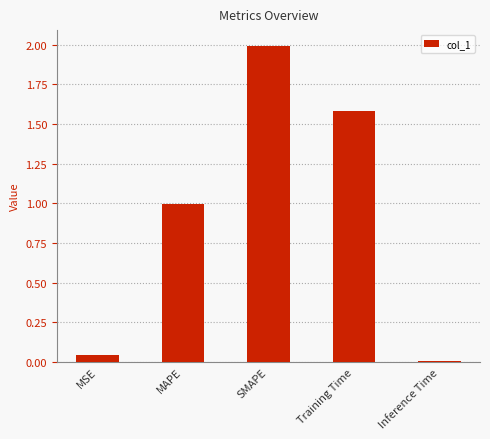

What is the label of the 1st bar from the right?

Inference Time